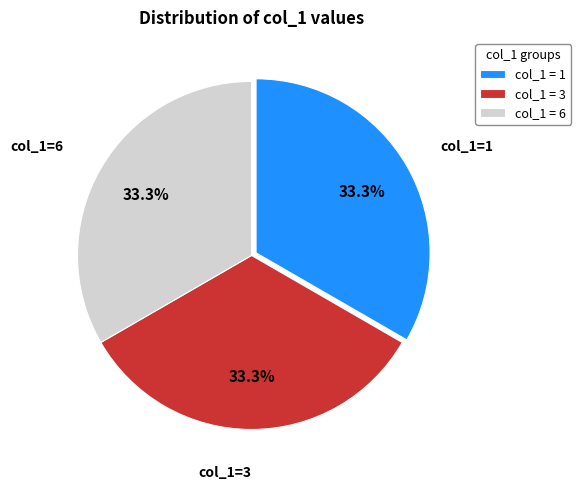

What percentage is NOT represented by col_1 = 6?

66.7%